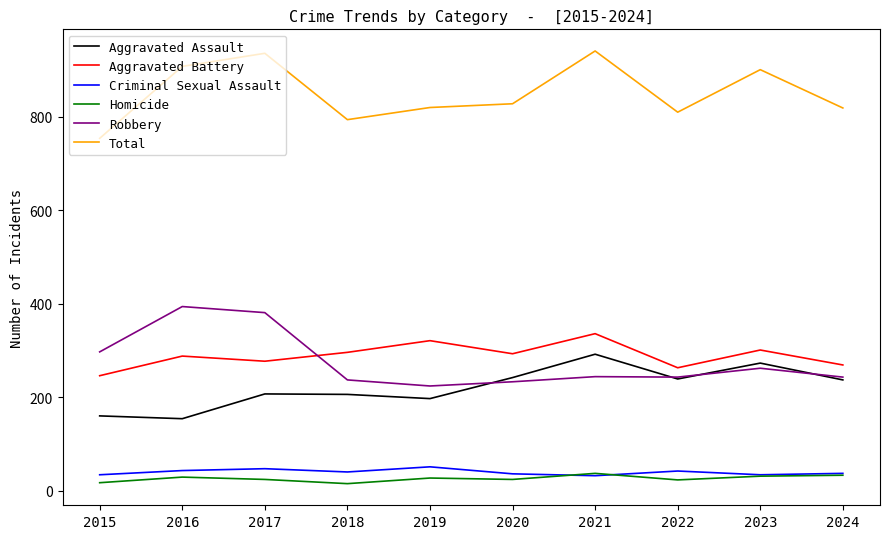

At how many categories does at least one series exceed 364?

10